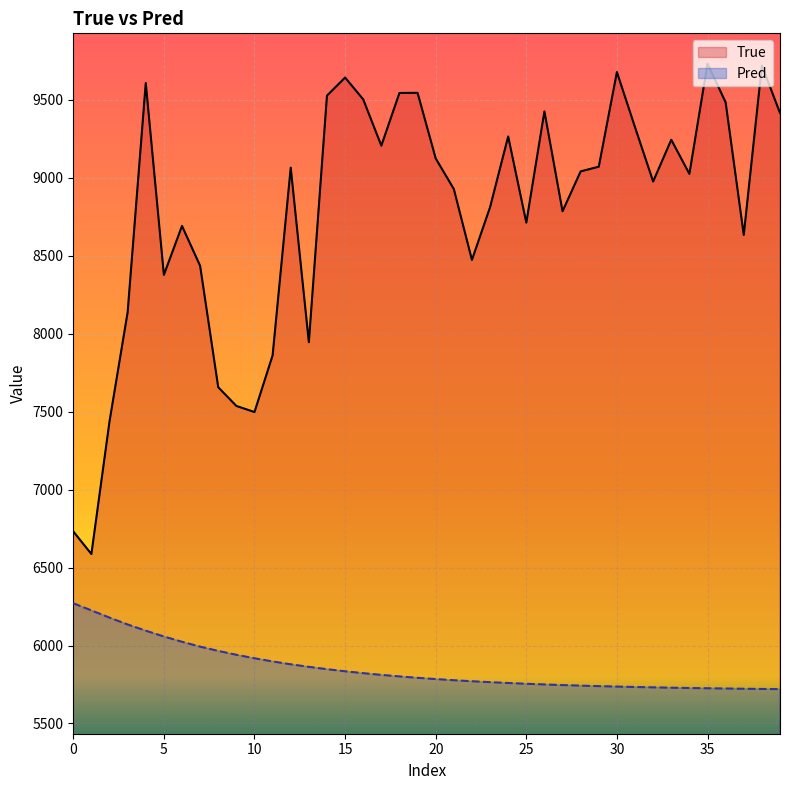

At how many categories does at least one series exceed 6375?

40